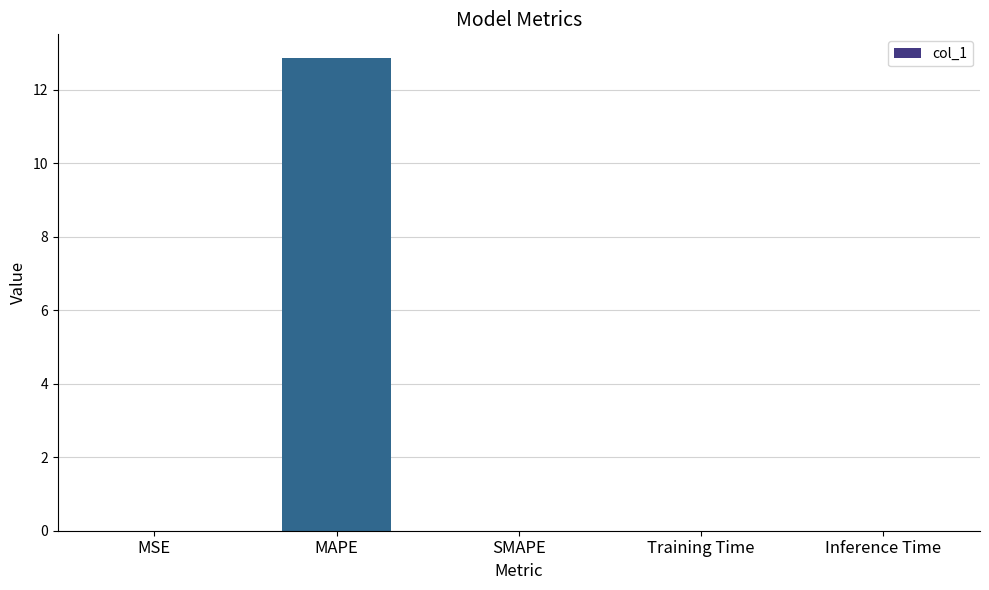

Is it true that the value at SMAPE is 4.7?

False